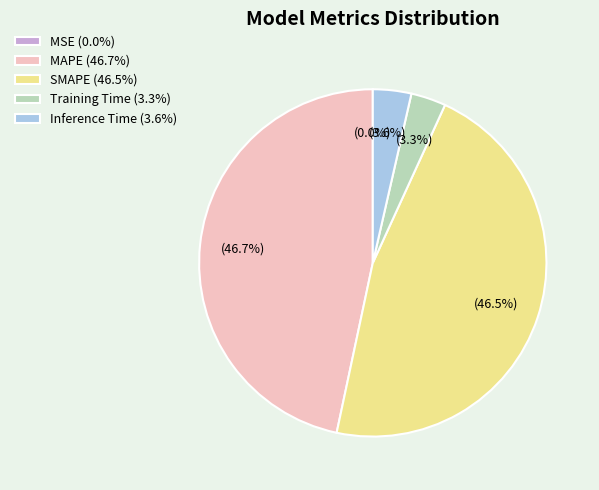

Combined, what portion of the pie is MAPE and Inference Time?

50.2%